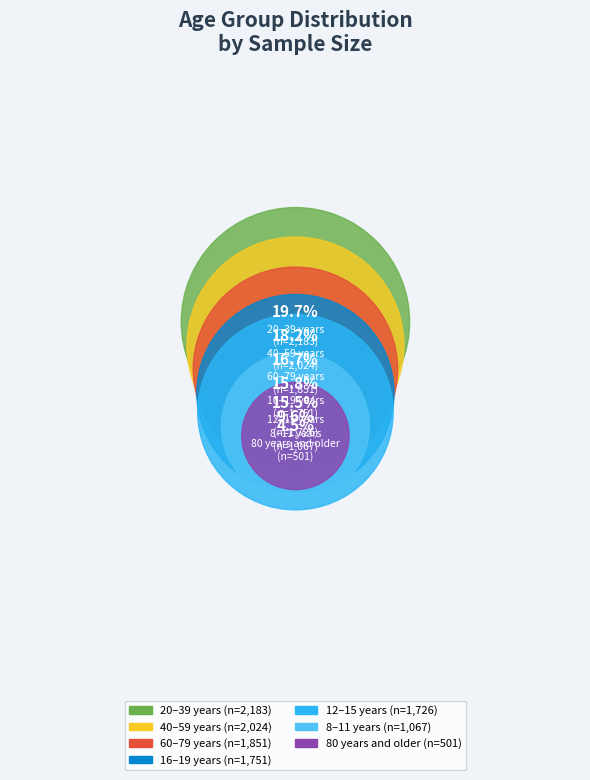

What is the largest slice in the pie chart?

20–39 years